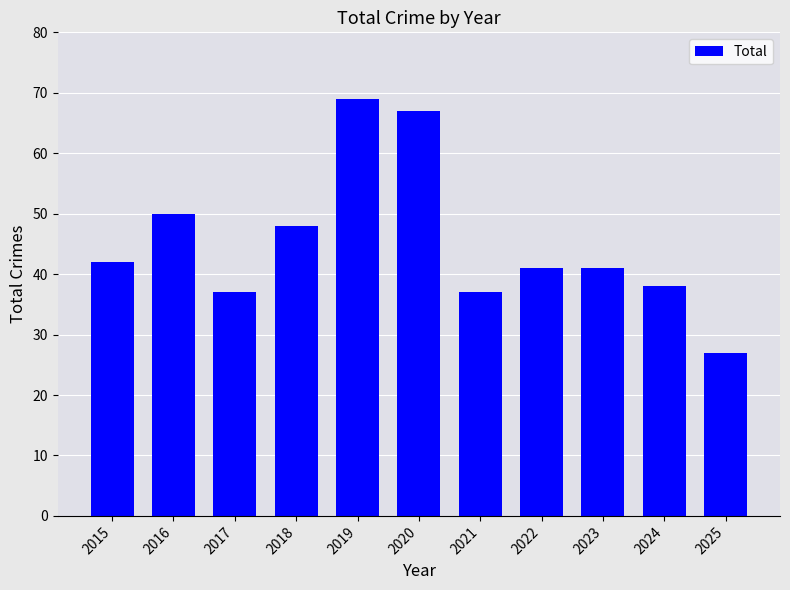

Approximately how many times larger is the value at 2016 compared to 2022?

1.2